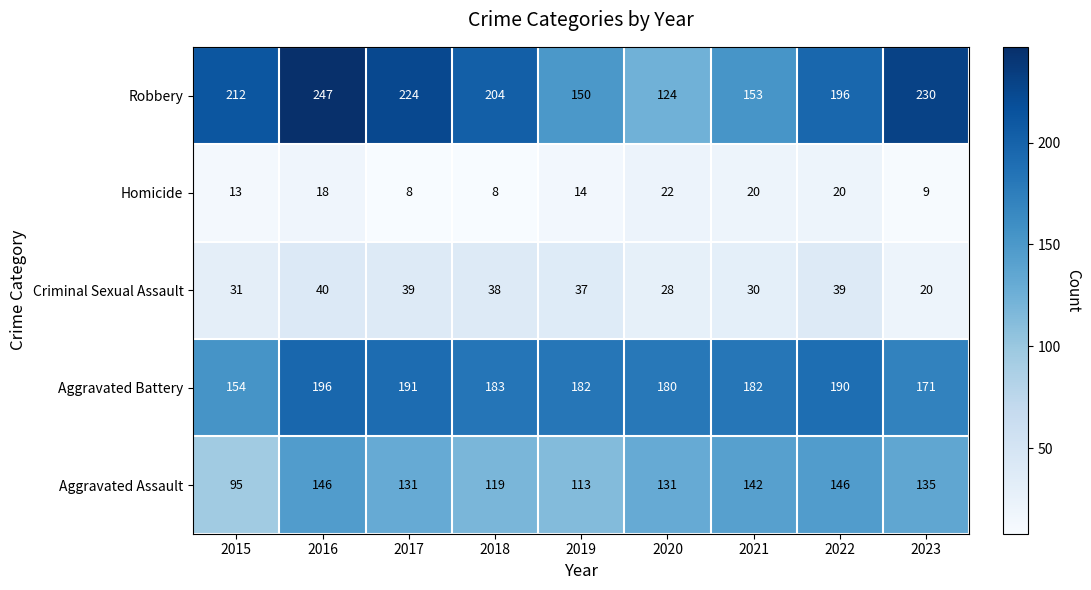

What is the lowest value of the Robbery series?

124